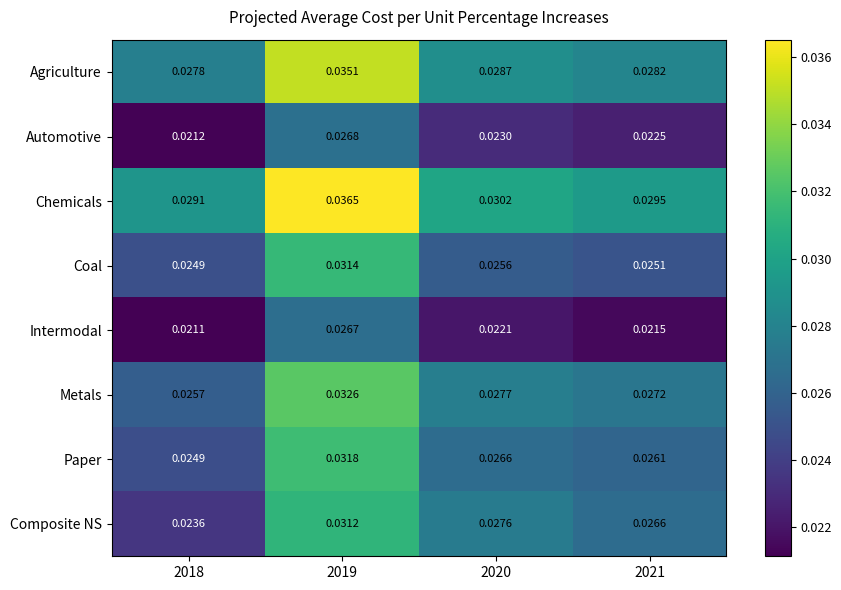

Count the number of categories in the chart.

4